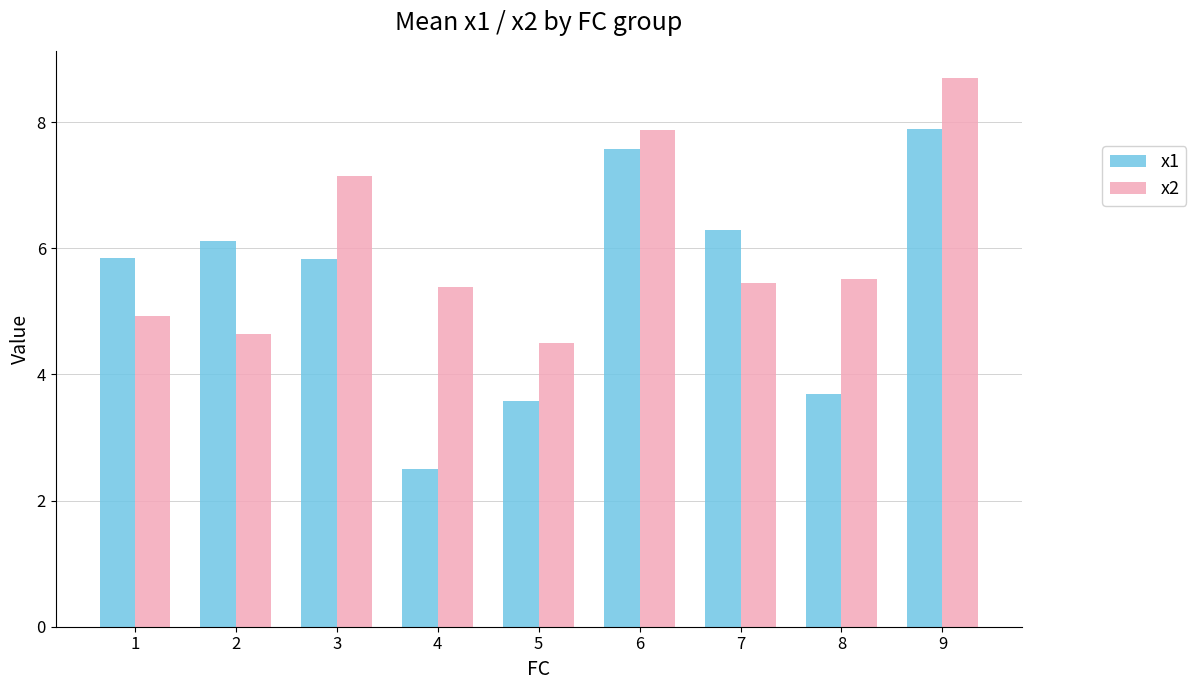

List the series in order of their overall mean, highest first.

x2, x1